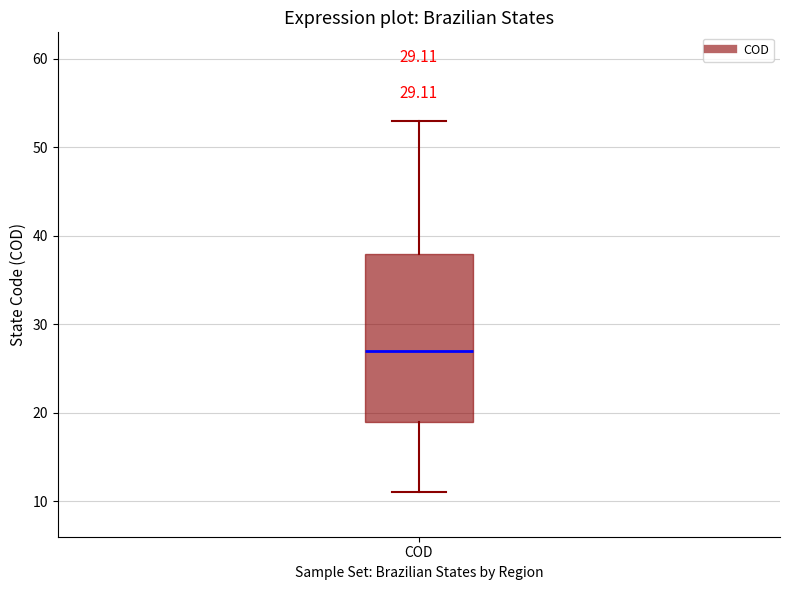

Where does the lower whisker of the box for COD end on the y-axis? The values are not printed on the chart, so give them approximately, as read against the axis.

11